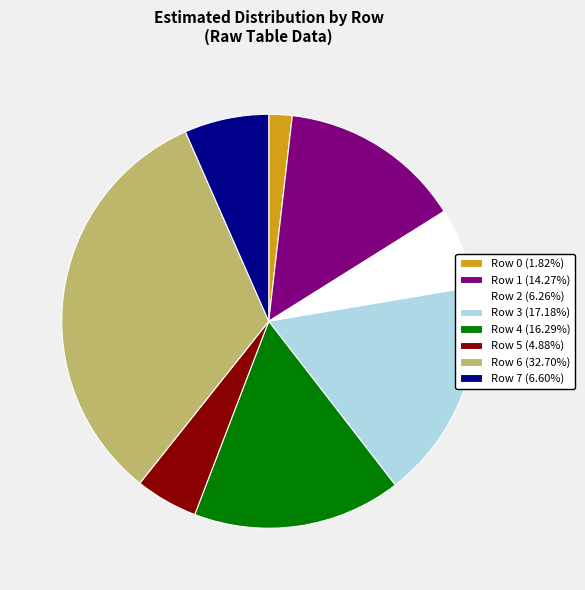

How many slices are in this pie chart?

8